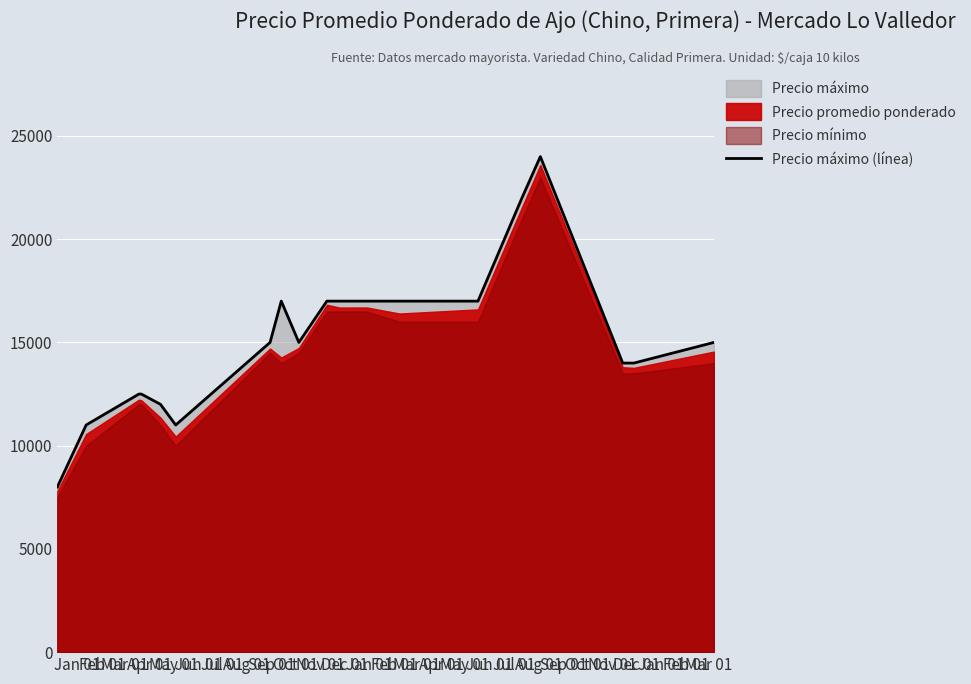

True or false: there are more than 2 points higher than both neighbors.

False